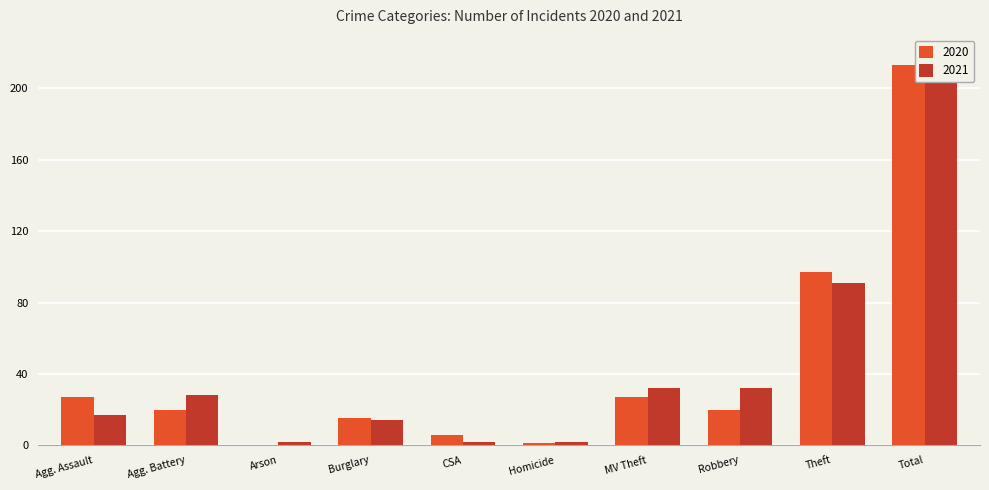

How many series are shown in this chart?

2